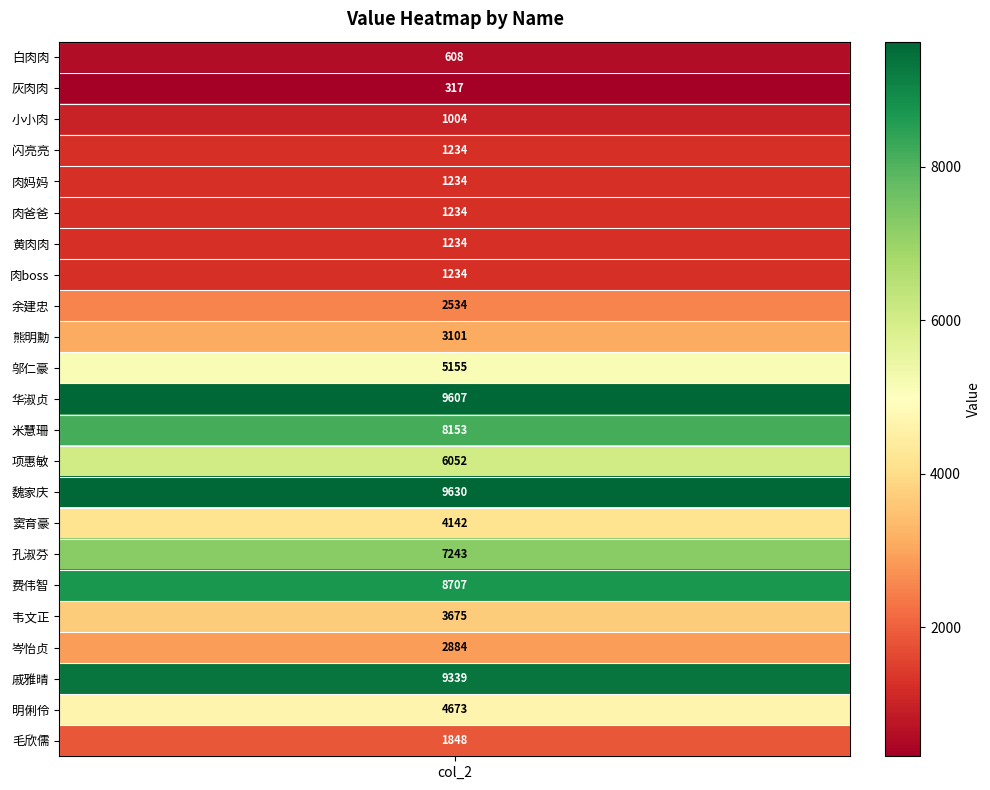

What is the difference between the maximum and minimum values?

9313